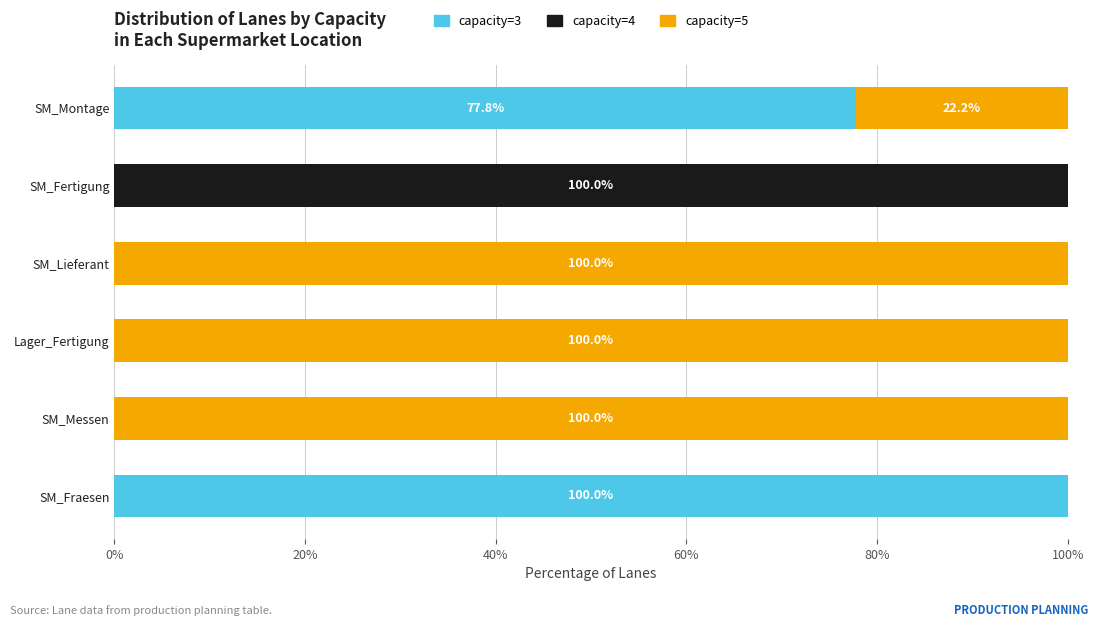

Is it true that capacity=3 equals 57.1 at SM_Messen?

False